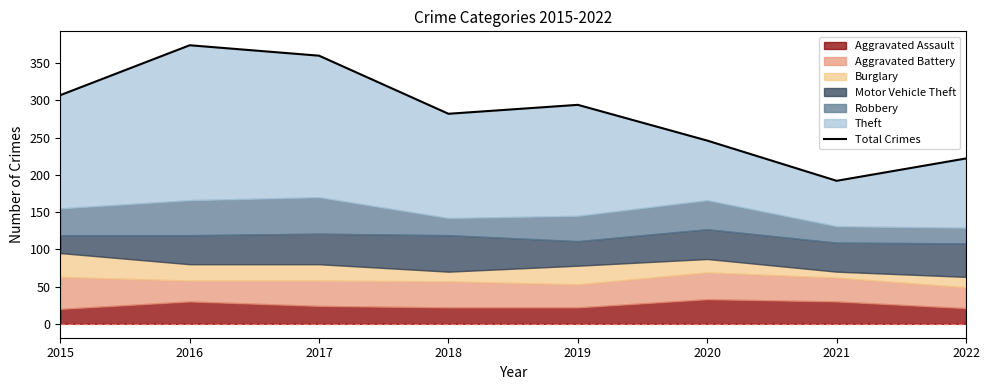

Which label corresponds to the largest value in the chart?

2016